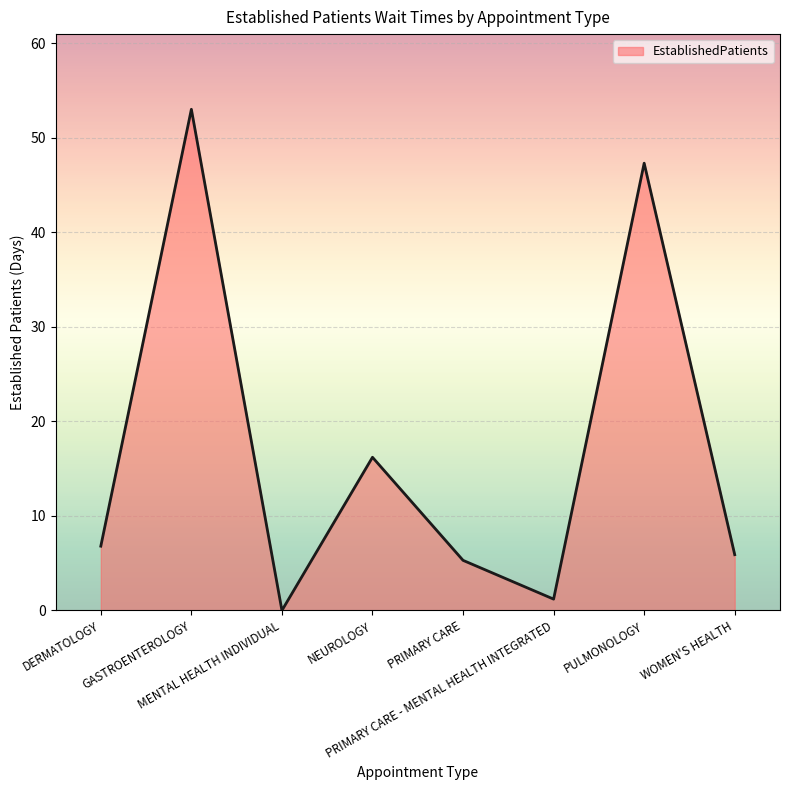

True or false: the data shows 10.0 at NEUROLOGY.

False